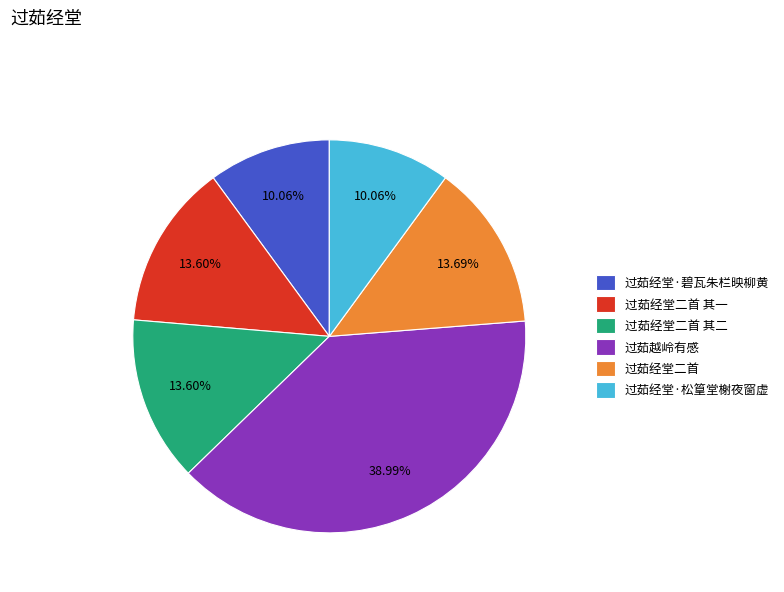

Count the number of slices in the pie.

6